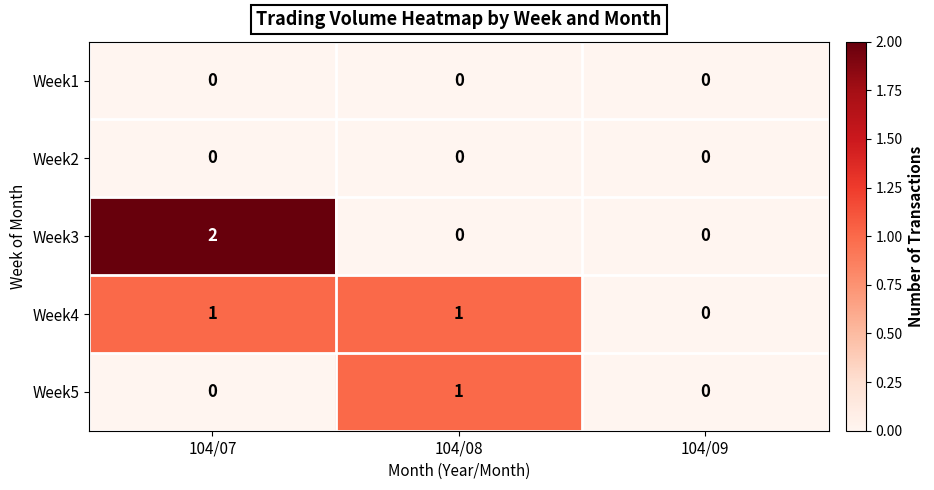

At which category is the sum across all series the highest?

104/07